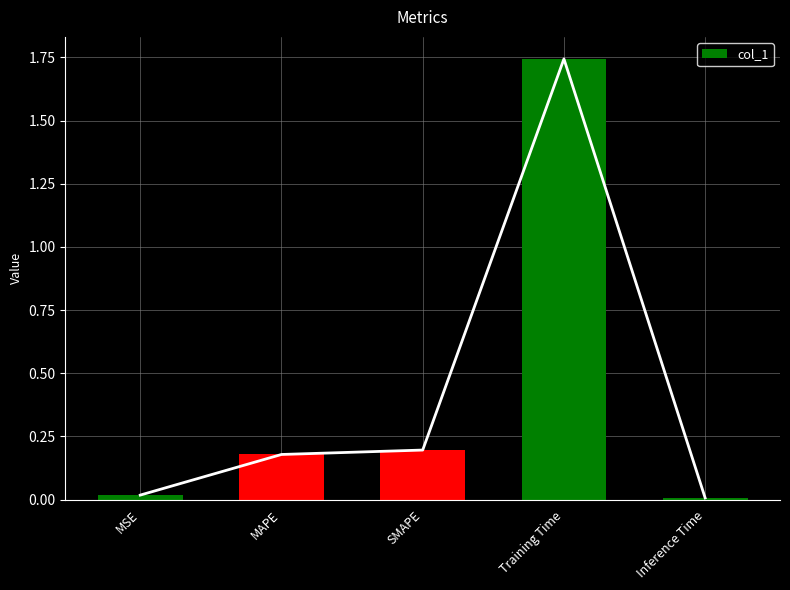

What is the label of the 3rd bar from the right?

SMAPE